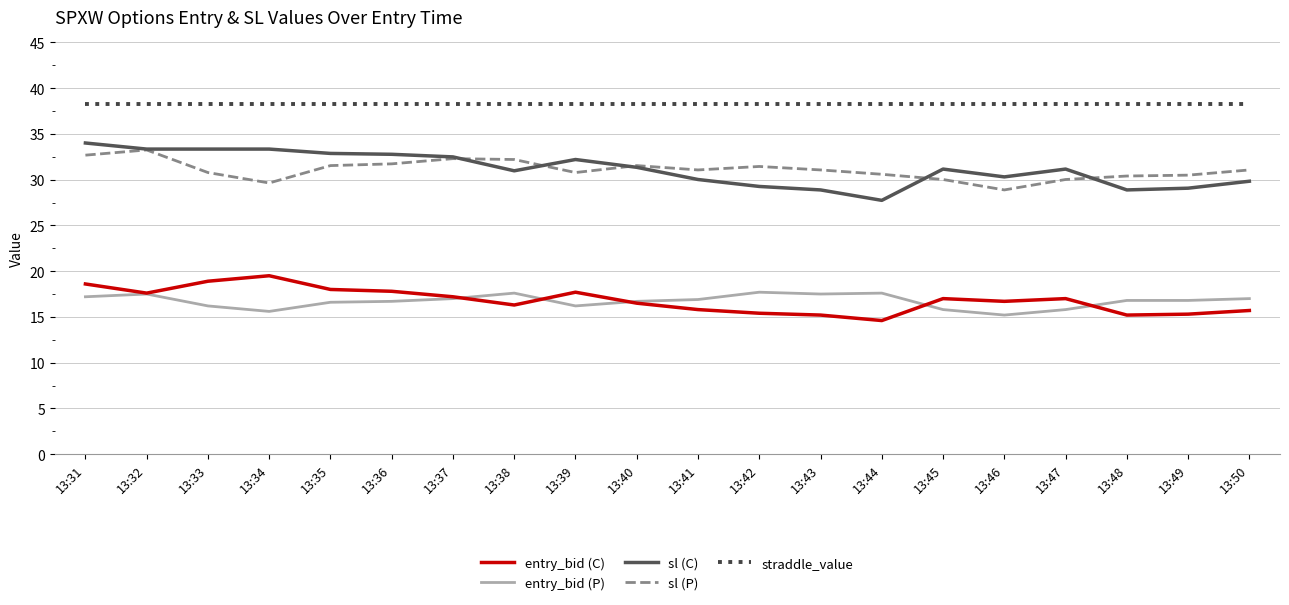

Is the value of sl (C) at 13:36 greater than the value of entry_bid (P) at 13:33?

Yes